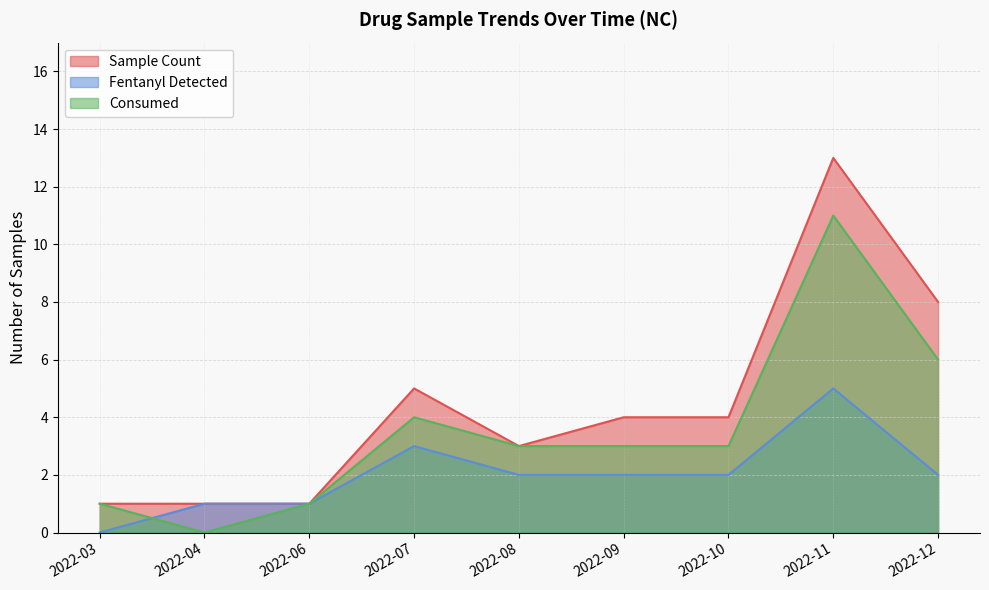

Rank the series by their average value, from lowest to highest.

Fentanyl Detected, Consumed, Sample Count